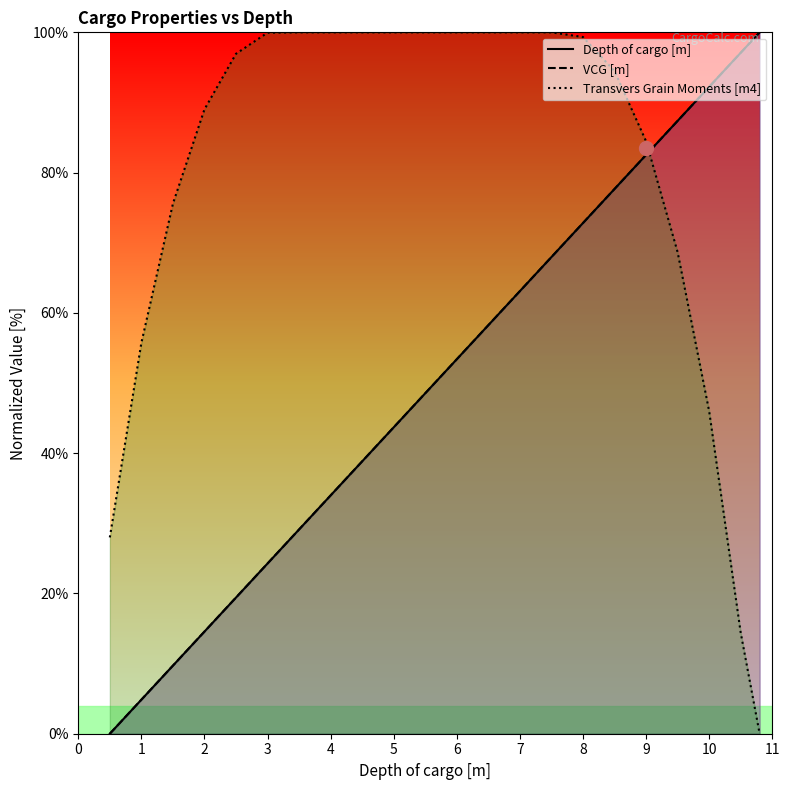

What is the highest value of the Depth of cargo [m] series?

100.0